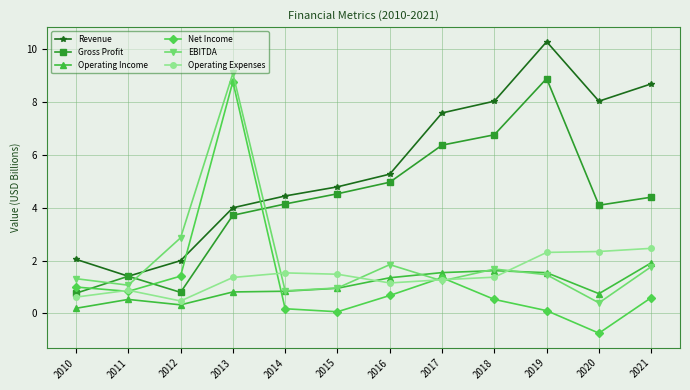

The Operating Expenses series shows 2.5 at 2021. True or false?

True